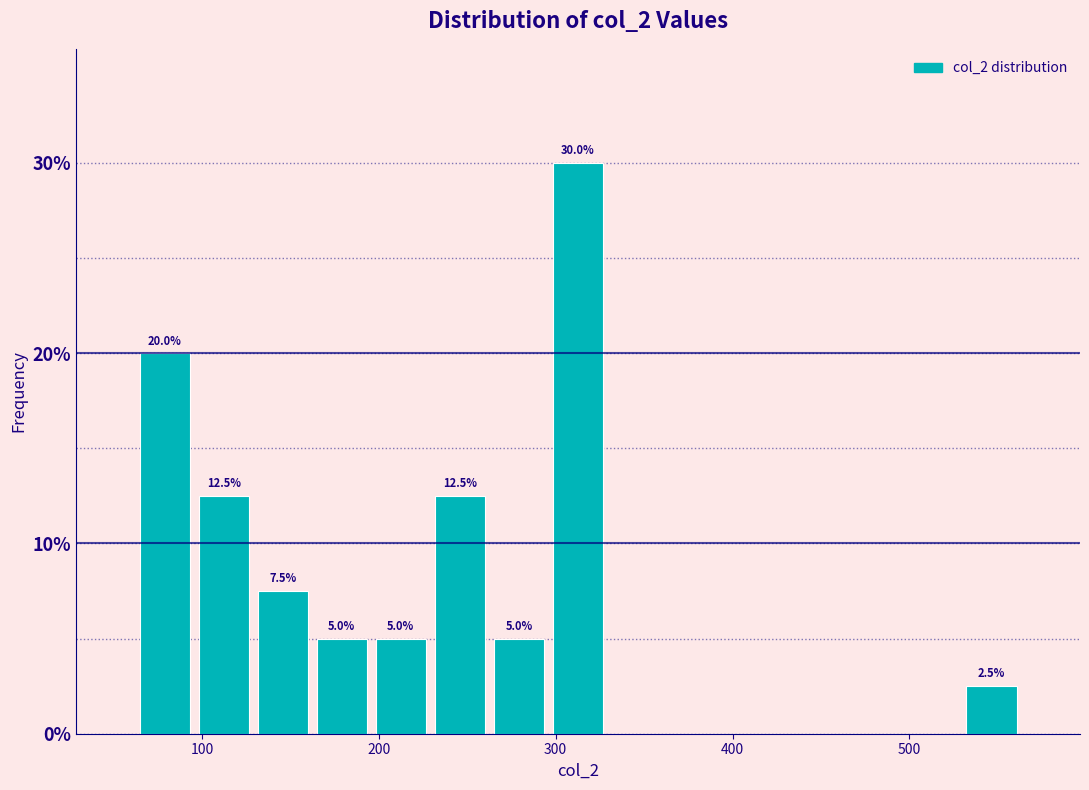

Read against the x-axis, roughly where is the centre of the tallest bar?

310